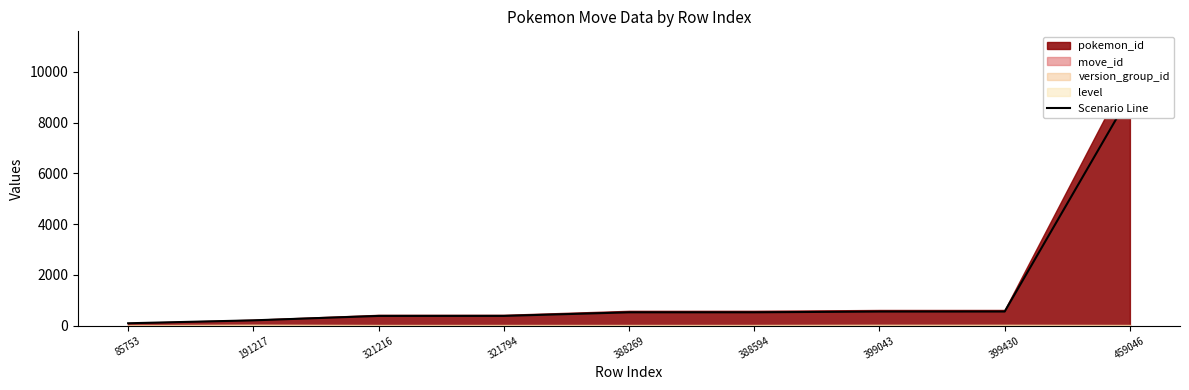

List the labels in order of value, largest first.

459046, 399430, 399043, 388594, 388269, 321794, 321216, 191217, 85753